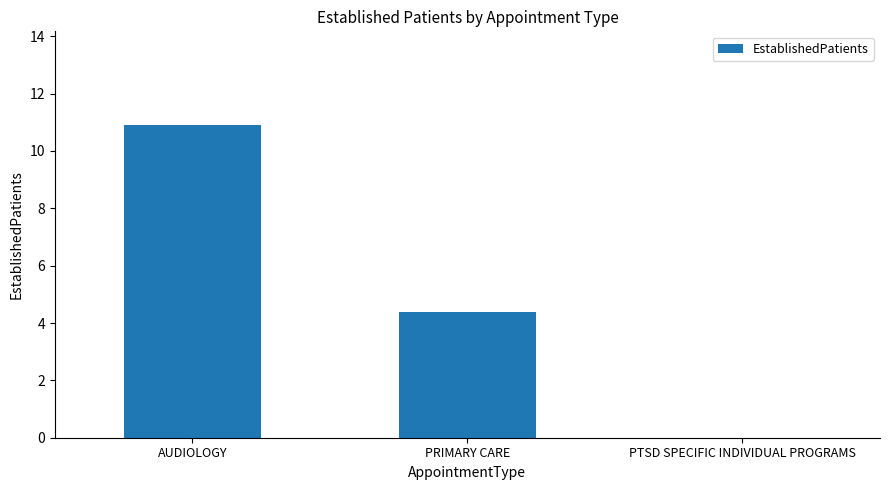

Which has a higher value, PTSD SPECIFIC INDIVIDUAL PROGRAMS or PRIMARY CARE?

PRIMARY CARE